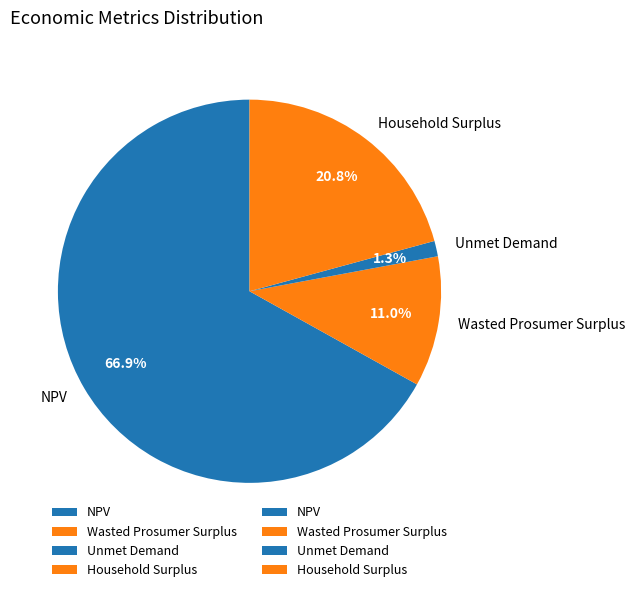

What is the majority slice?

NPV